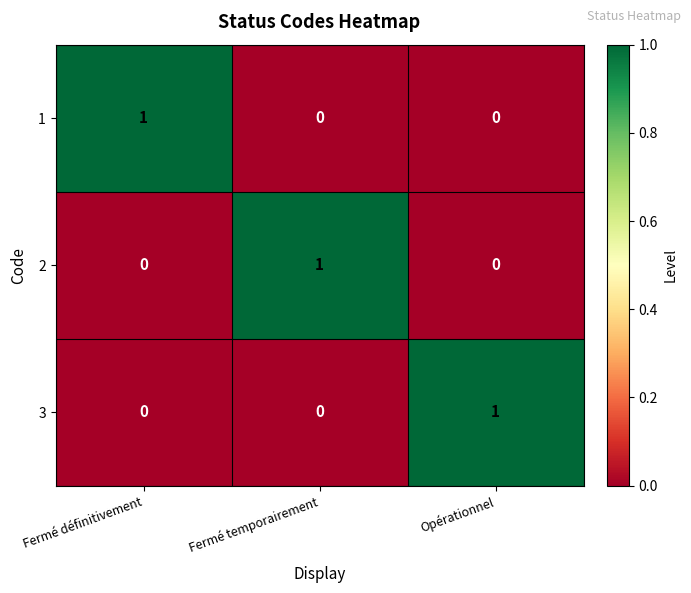

Reading left to right, what are all the values shown in this chart?

1: 1	0	0
2: 0	1	0
3: 0	0	1